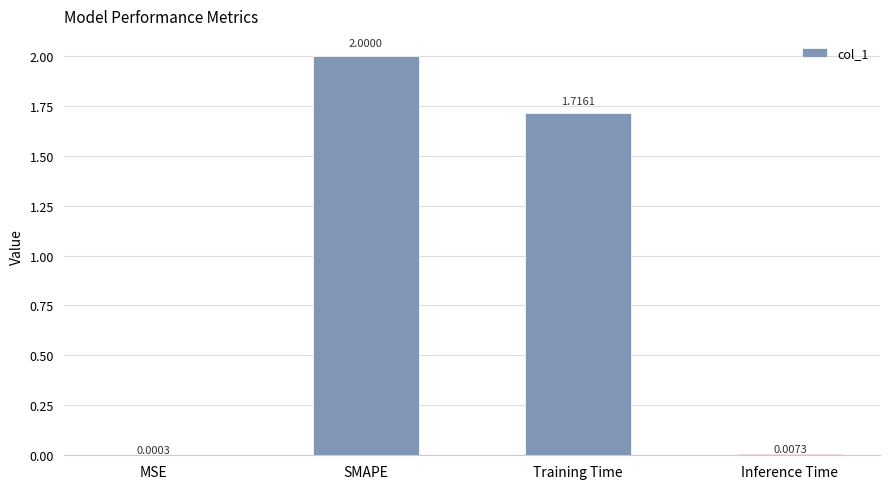

What is the maximum value shown in the chart?

2.0